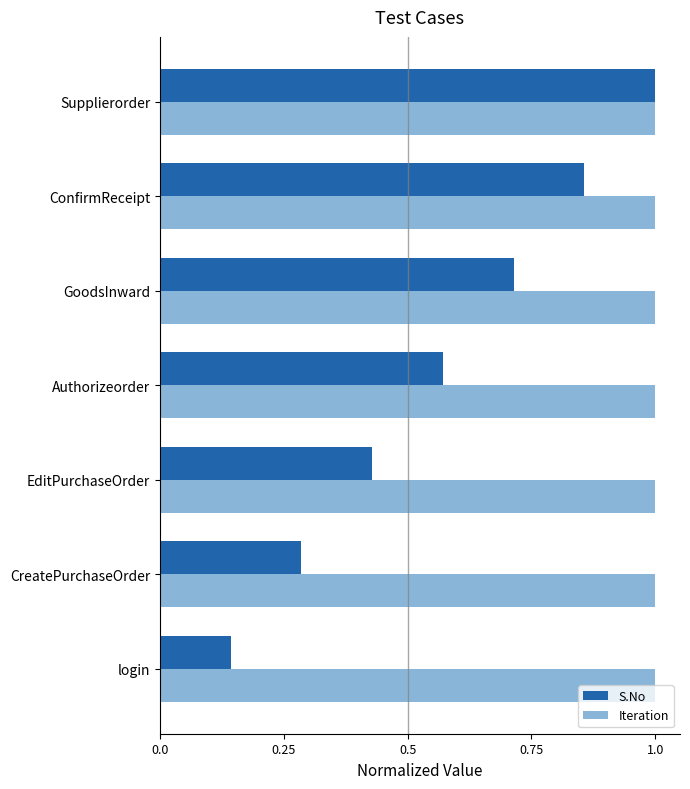

At which category is the sum across all series the highest?

Supplierorder